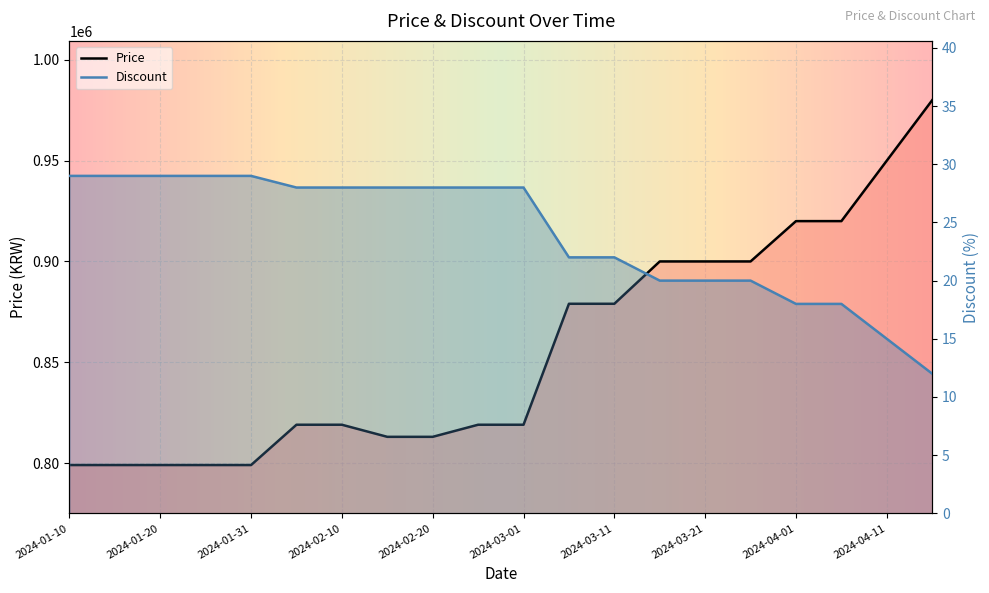

True or false: Discount has a value of 5 at 2024-03-21.

False